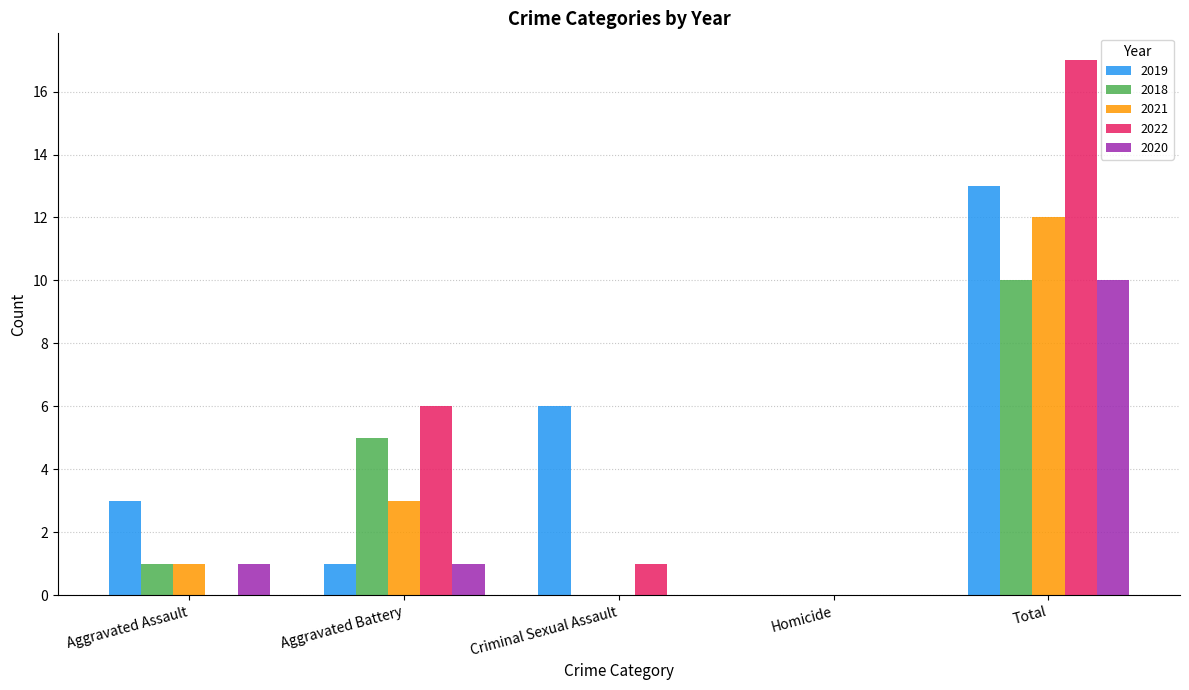

What are all the series names shown in the legend?

2019, 2018, 2021, 2022, 2020